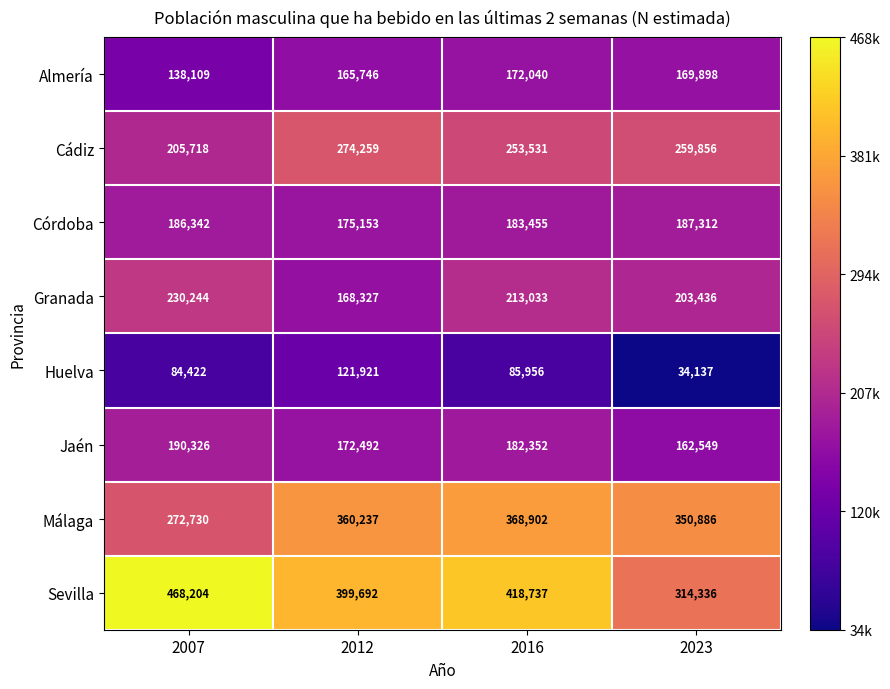

Which series has the largest total across all categories?

Sevilla